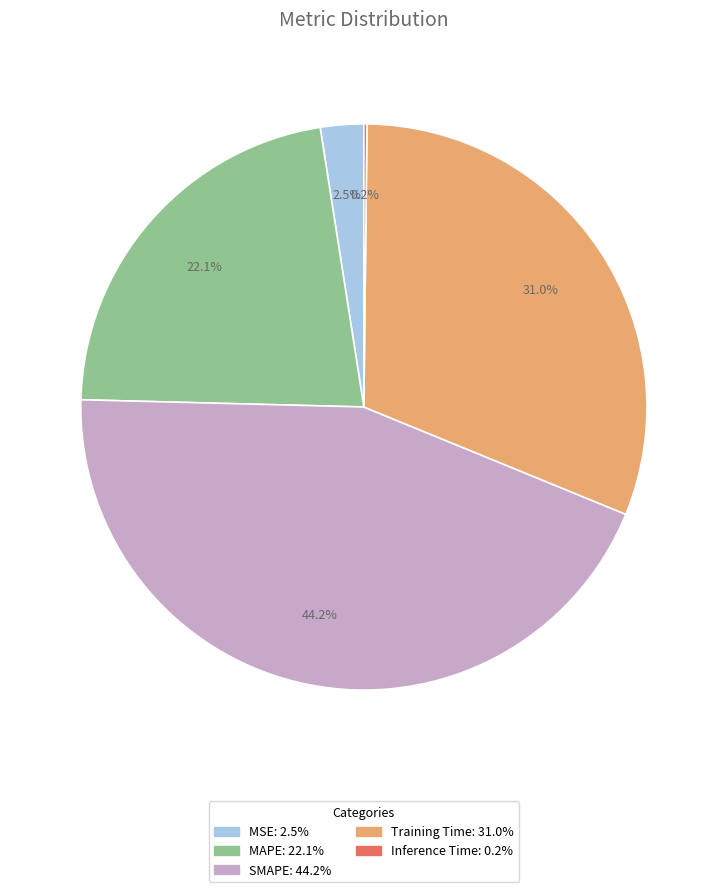

What is the largest slice in the pie chart?

SMAPE